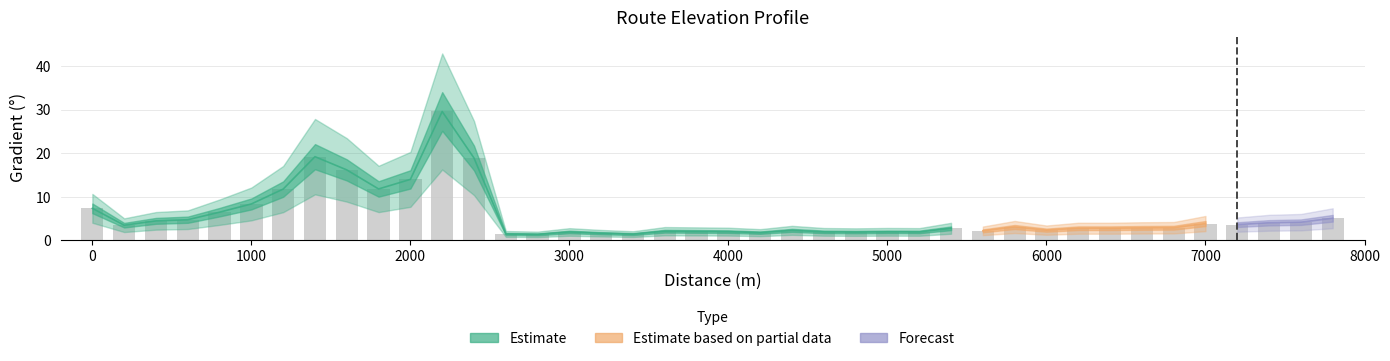

What is the difference between the values at 1200 and 1600?

4.4